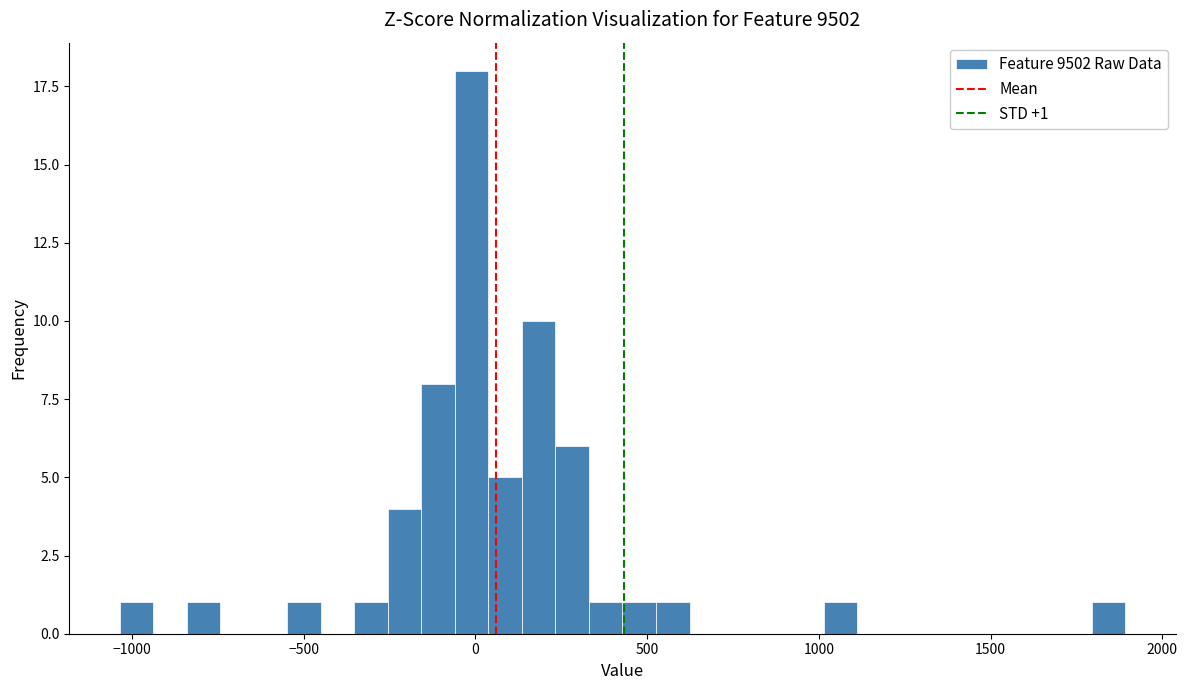

Read against the x-axis, roughly where is the centre of the tallest bar?

0